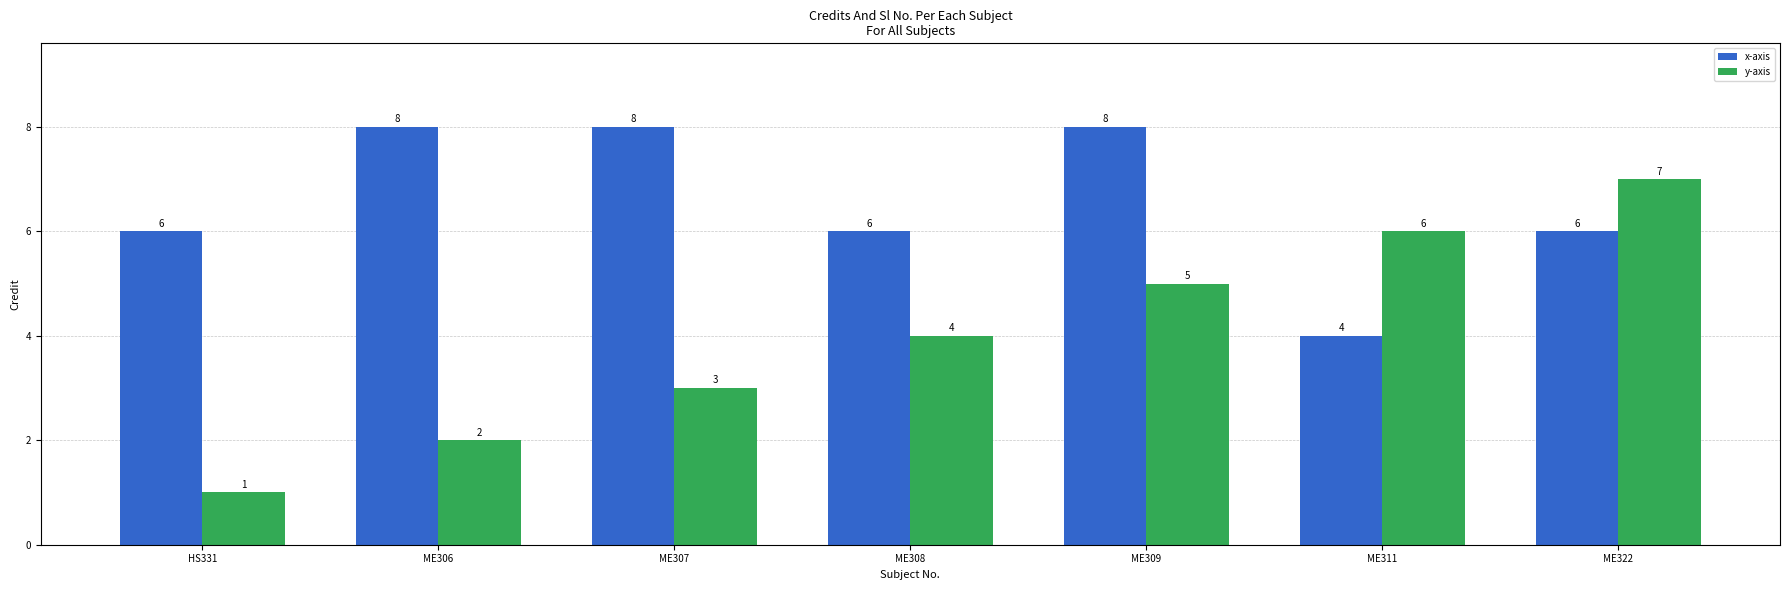

Is it true that y-axis equals 6 at ME311?

True